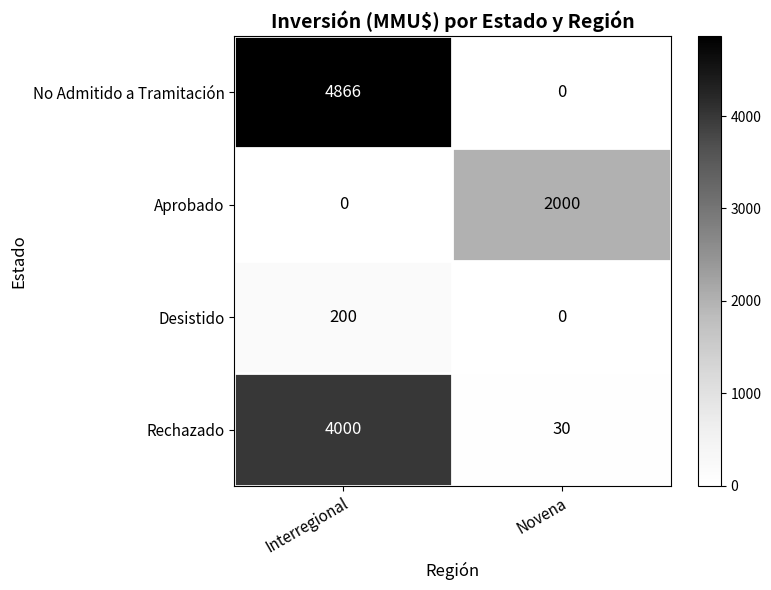

Which label corresponds to the largest value in the chart?

Interregional